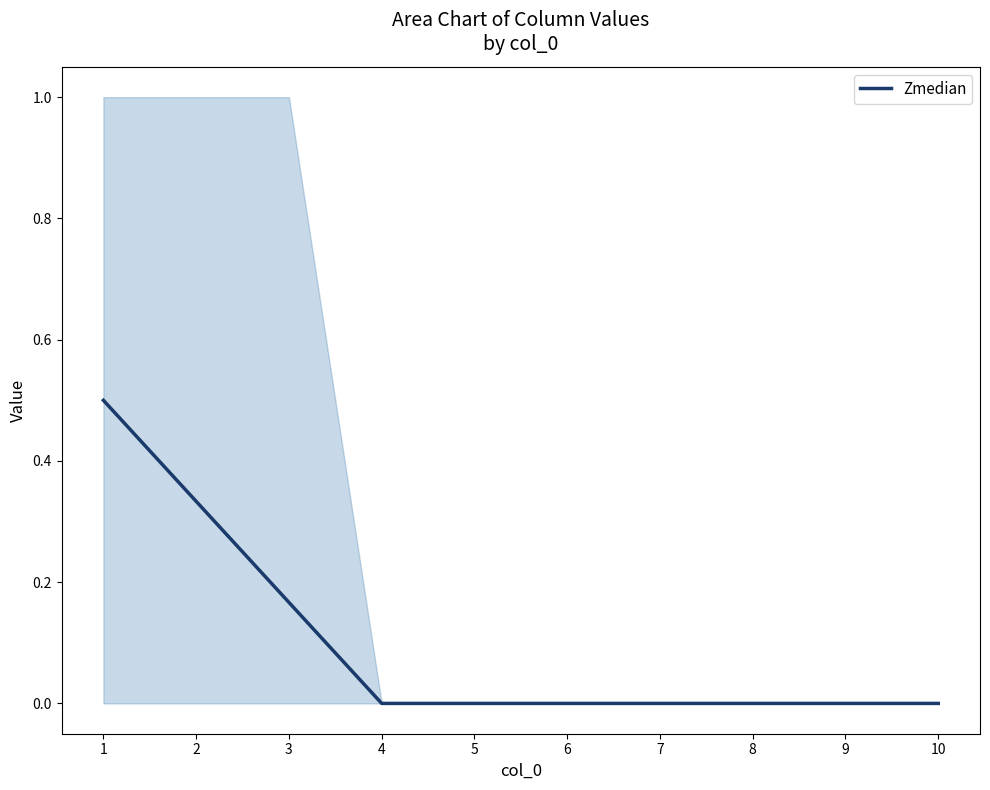

The chart shows a value of 0.7 at 1. True or false?

False